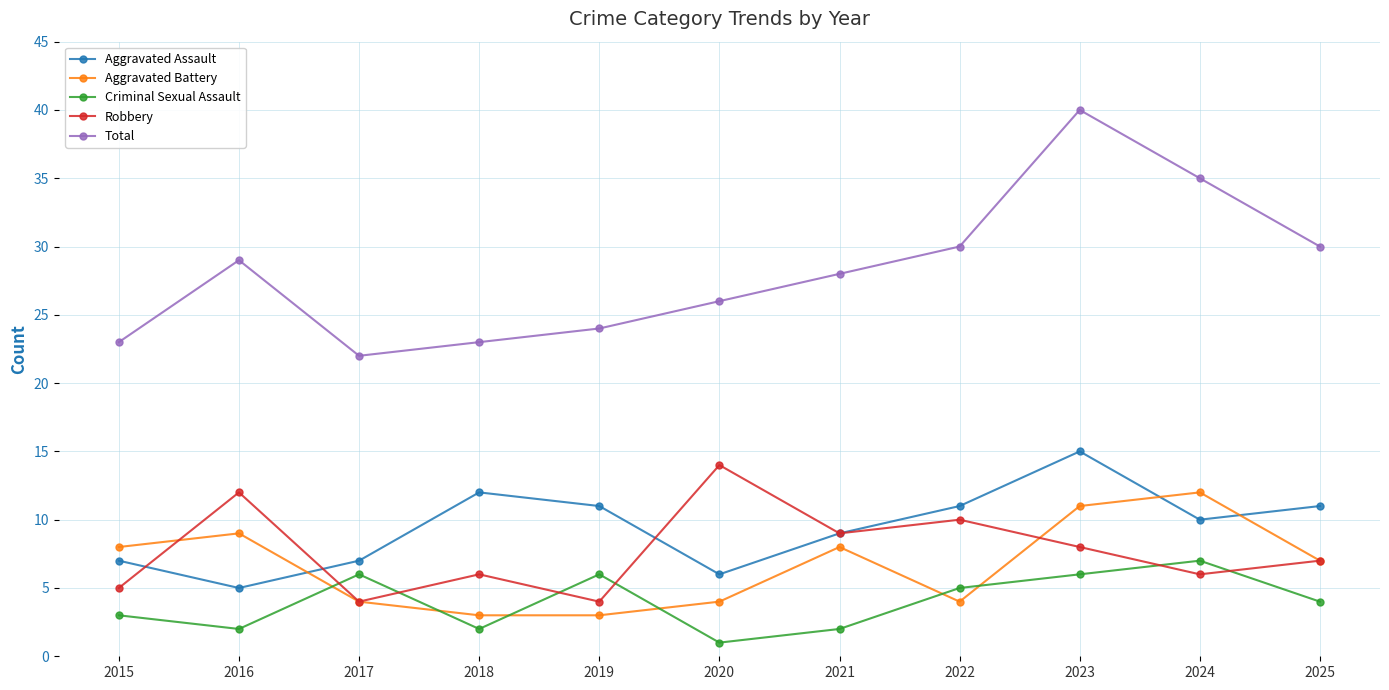

At which category does the chart reach its minimum across all series?

2020